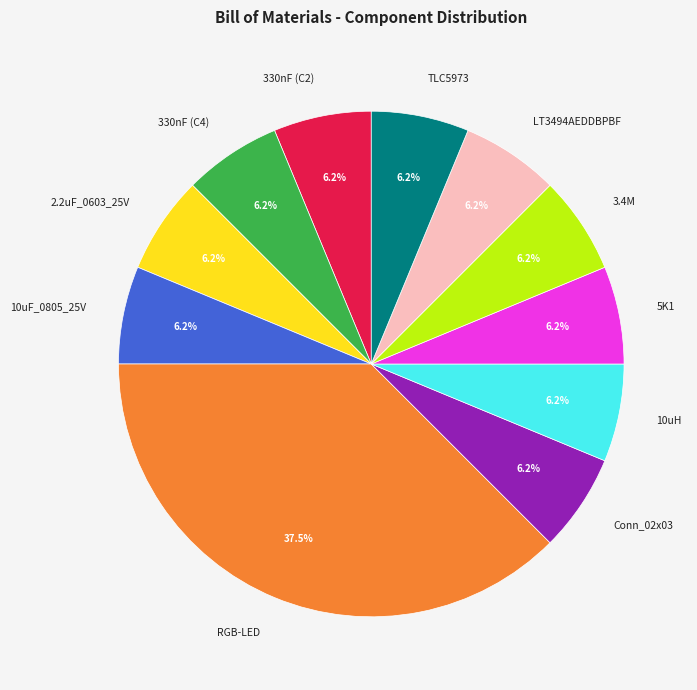

Does any single category account for the majority?

No